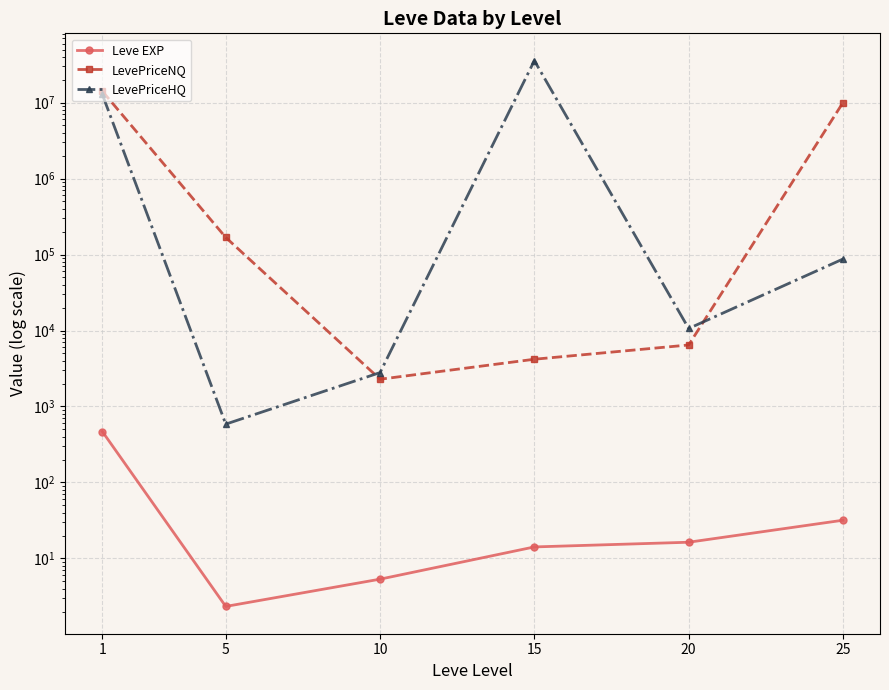

Which category has the highest value across all series?

15